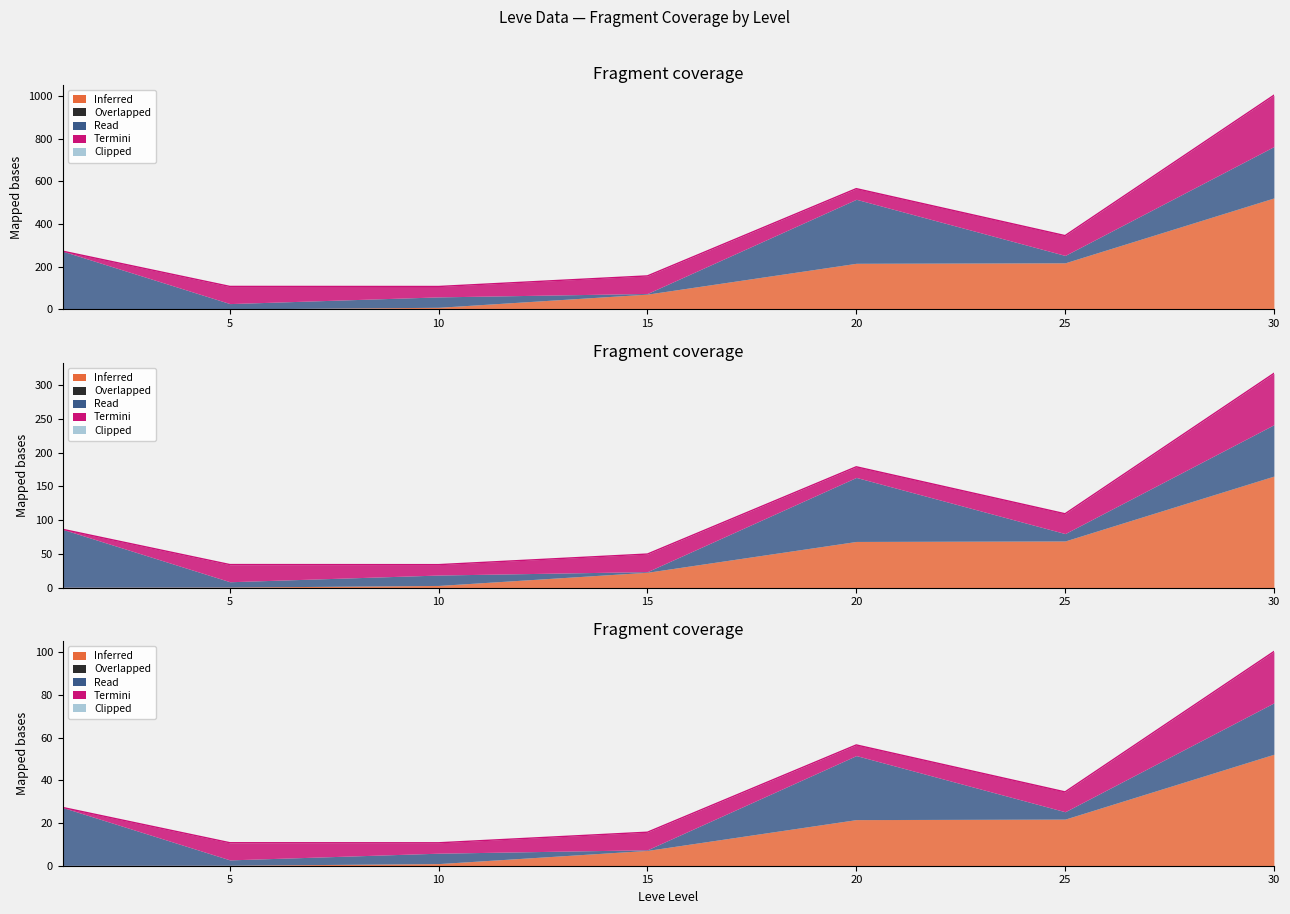

The value at 30 is 1003.8. True or false?

True